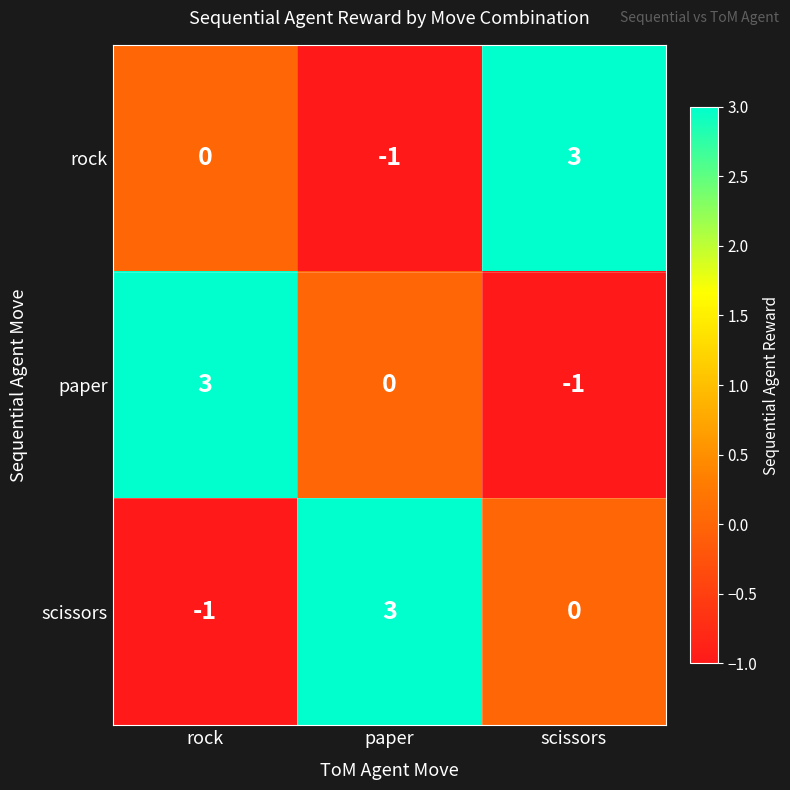

The paper series shows 0 at paper. True or false?

True